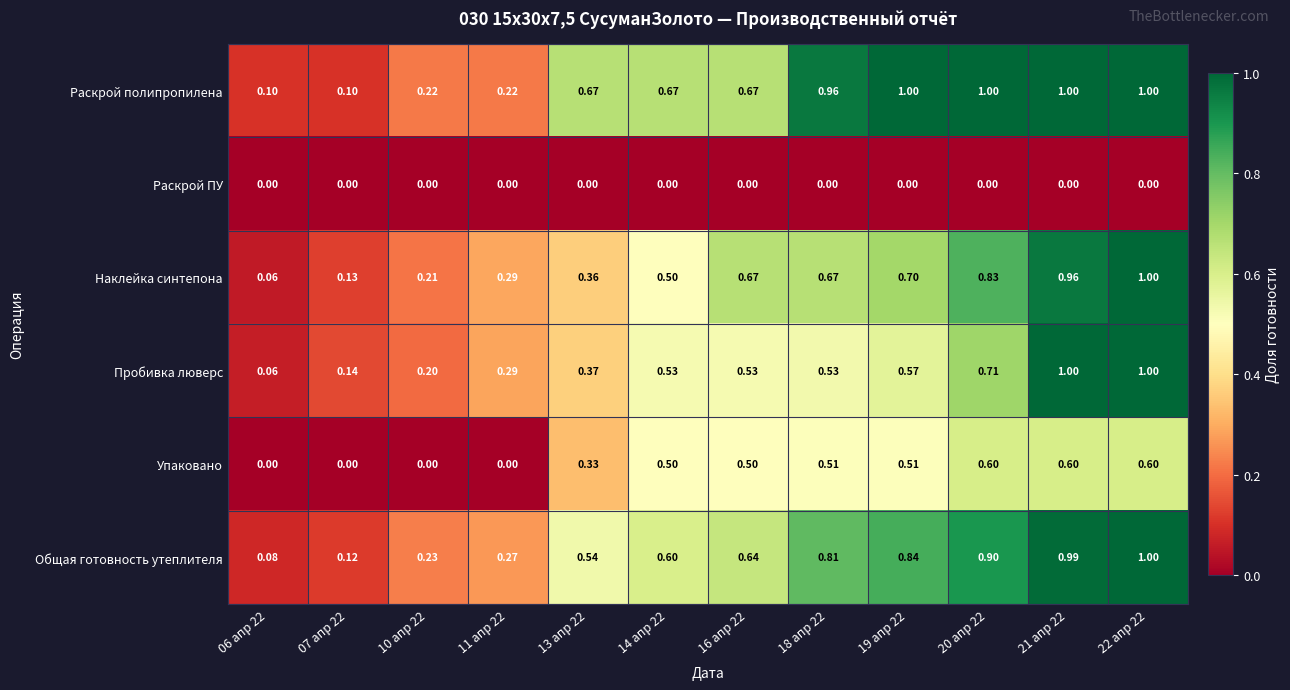

Which series changed the most between 10 апр 22 and 14 апр 22?

Упаковано